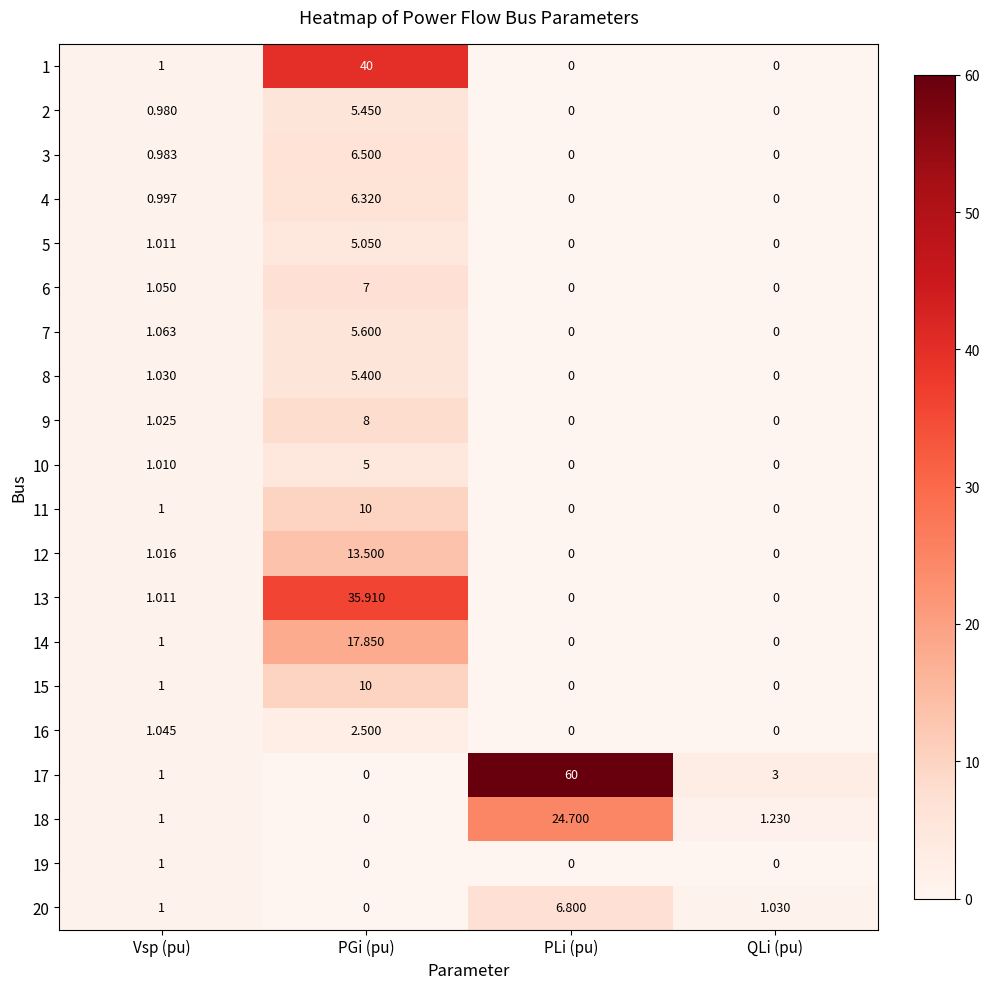

Where does the 13 series first go above 1?

Vsp (pu)